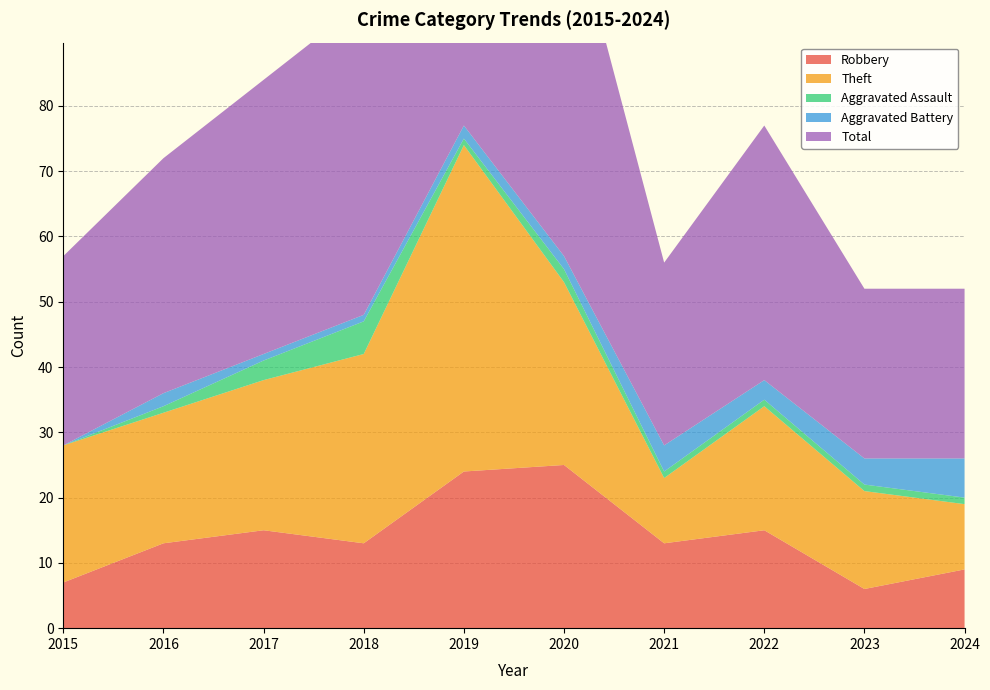

Reading left to right, list all the values displayed in this chart.

Robbery: 7	13	15	13	24	25	13	15	6	9
Theft: 21	20	23	29	50	28	10	19	15	10
Aggravated Assault: 0	1	3	5	1	2	1	1	1	1
Aggravated Battery: 0	2	1	1	2	2	4	3	4	6
Total: 29	36	42	48	78	57	28	39	26	26